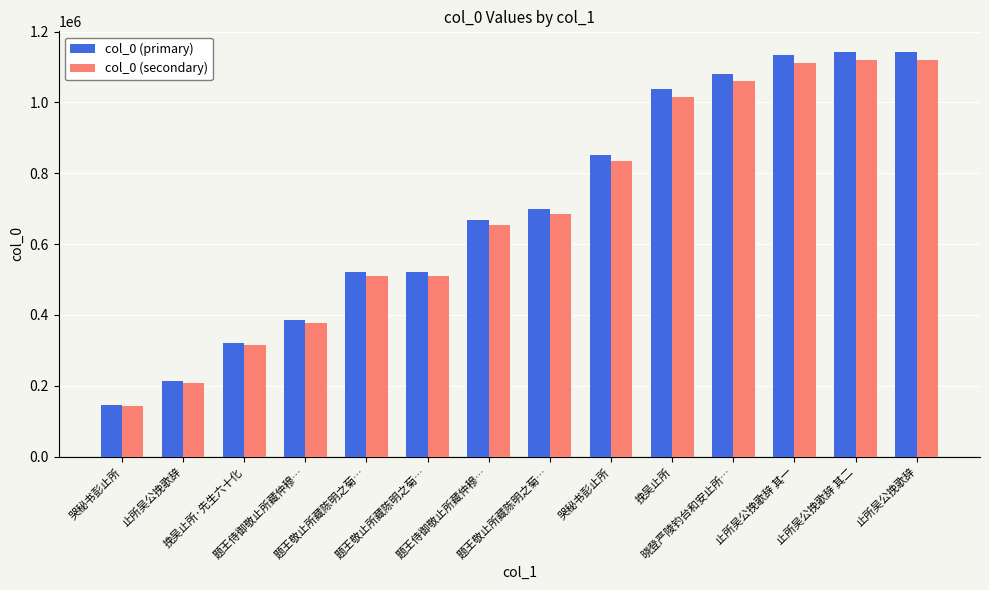

Rank the series by their maximum value, from highest to lowest.

col_0 (primary), col_0 (secondary)